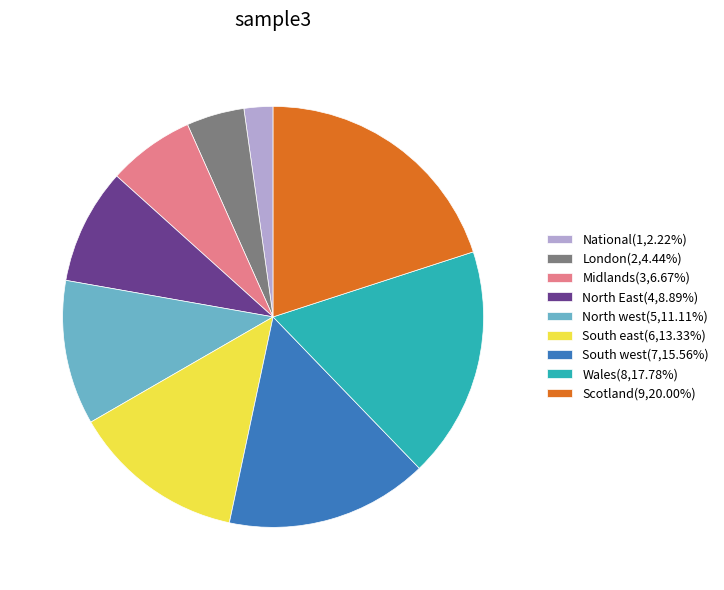

Does any single category account for the majority?

No